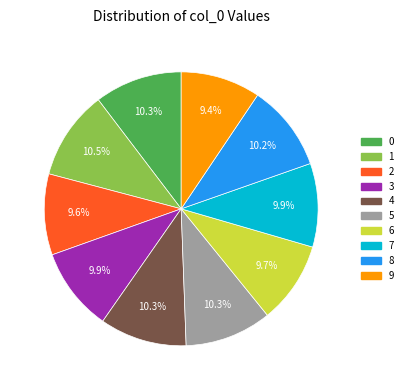

What is the total percentage of 9 and 6?

19.1%